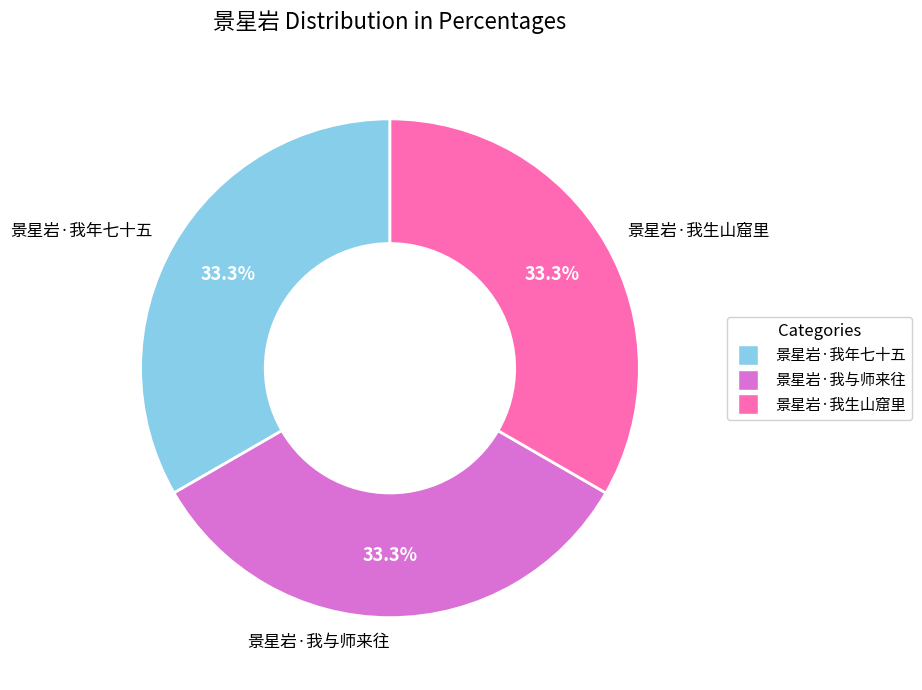

What is the ratio of the value at 景星岩·我生山窟里 to the value at 景星岩·我与师来往?

1.0